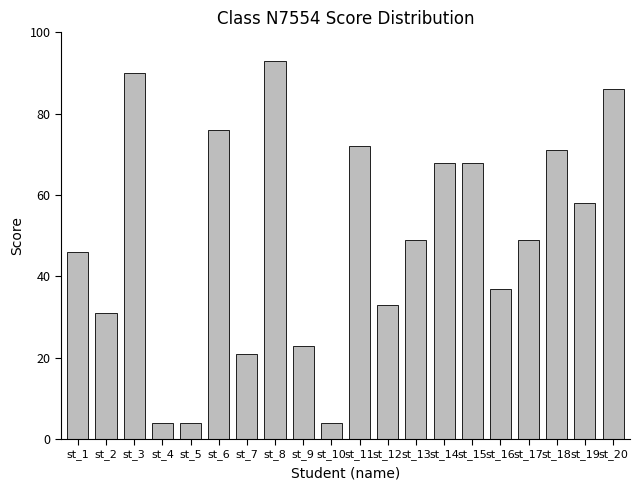

How many bars are there in total?

20